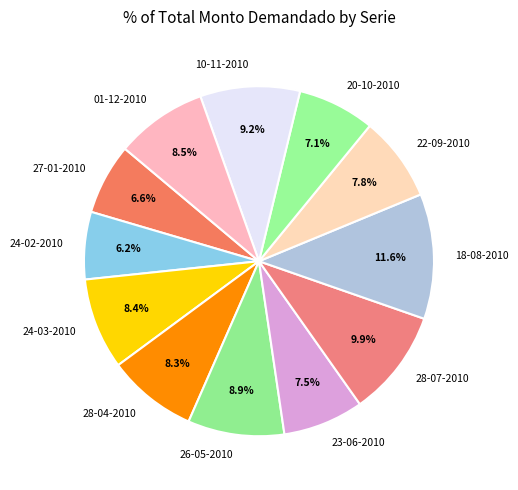

Is the sum of 24-03-2010 and 01-12-2010 greater than half?

No